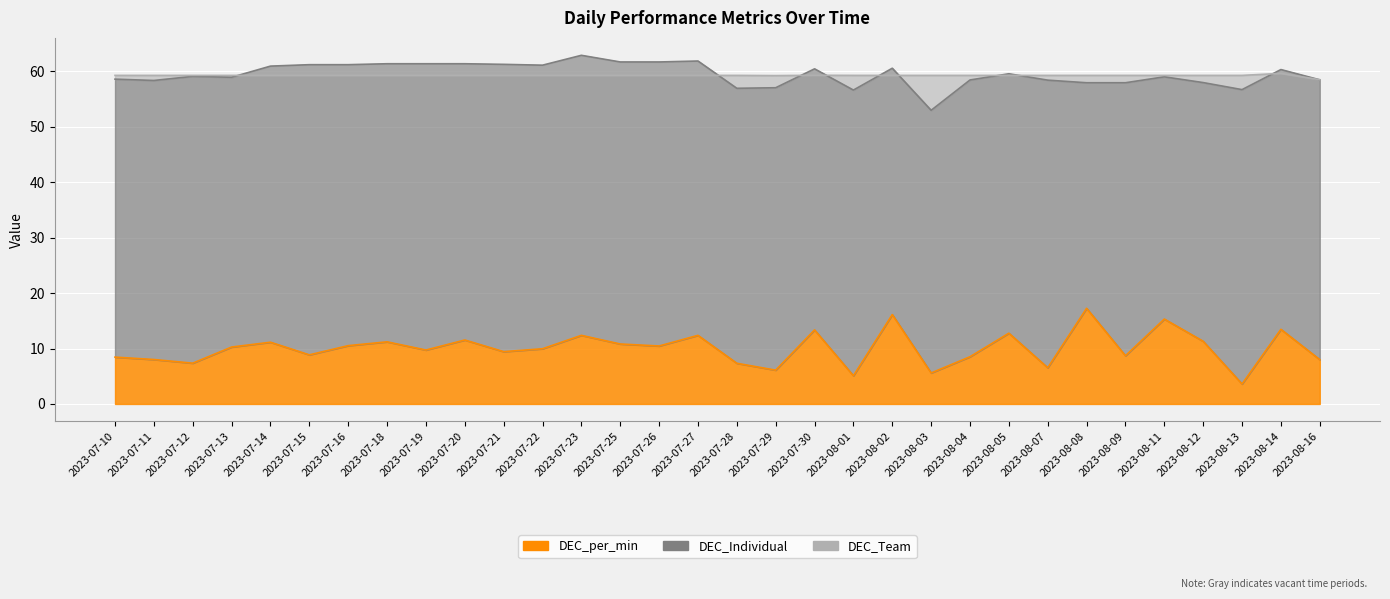

What position from the right is 2023-07-26?

18